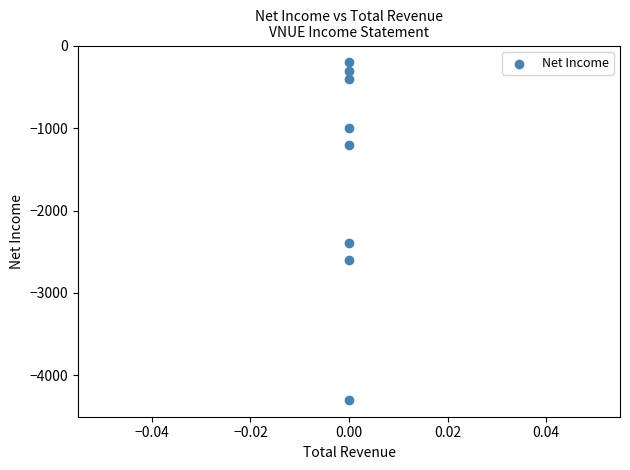

What Y value in the scatter plot is closest to -2250?

-2400